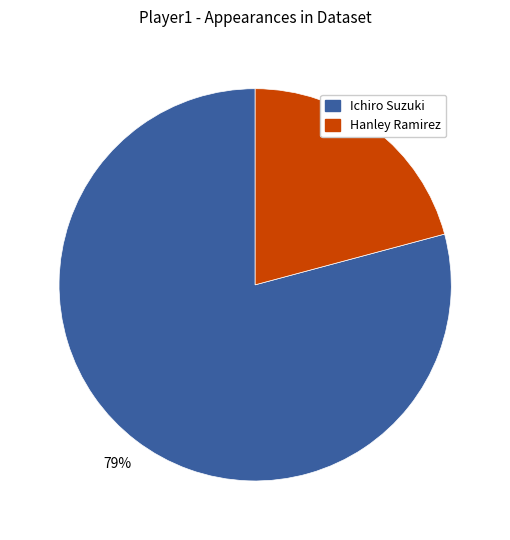

To the nearest percent, what is the average slice percentage?

50%